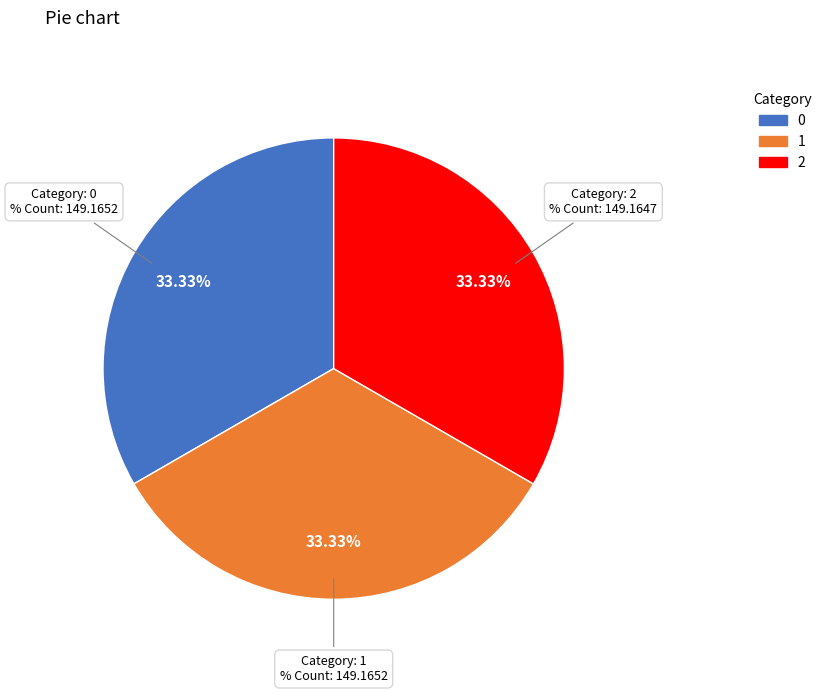

What percentage is the 2 slice, to the nearest percent?

33%